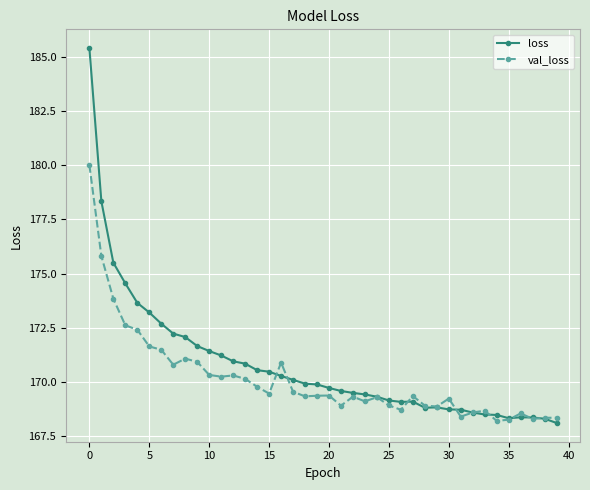

True or false: val_loss has more than 2 interior local peaks.

True